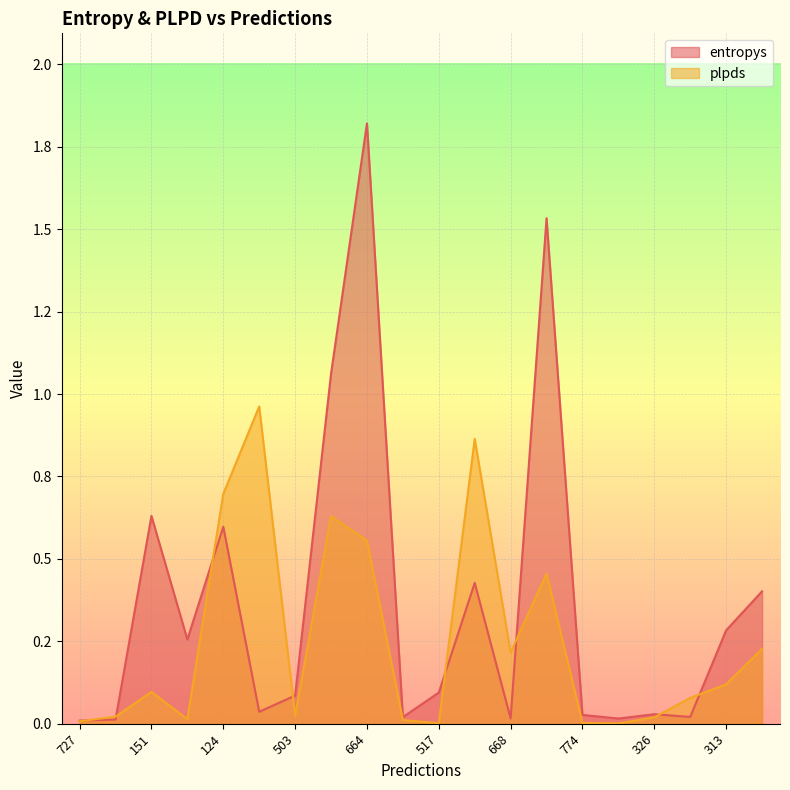

True or false: plpds and entropys cross at least once.

True